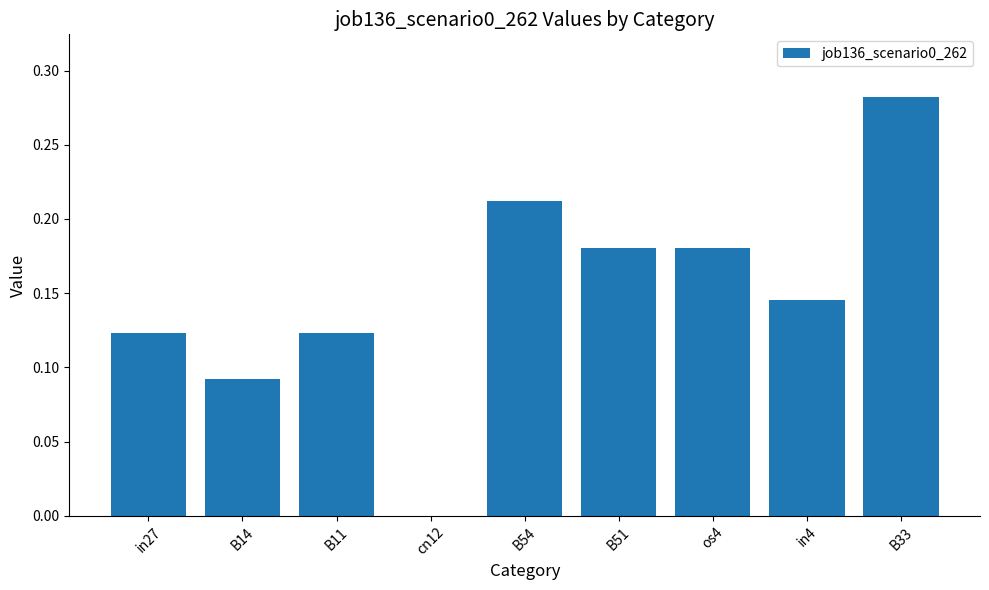

What is the sum of all values?

1.3